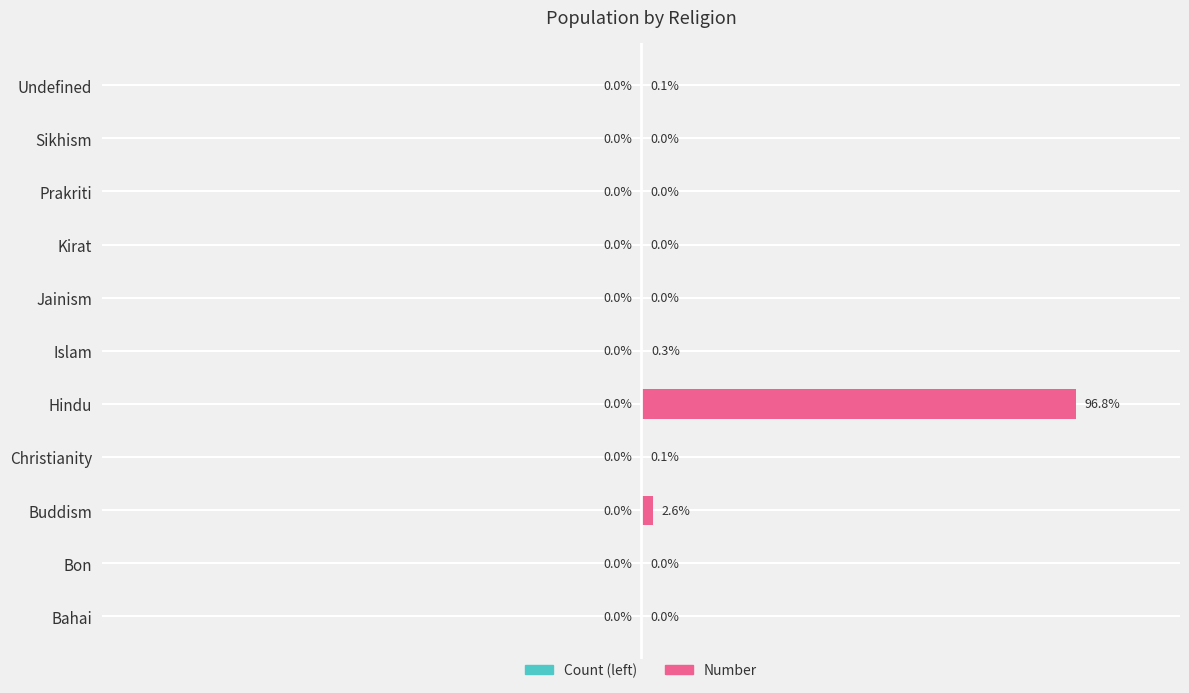

Between Christianity and Kirat, which is larger?

Christianity